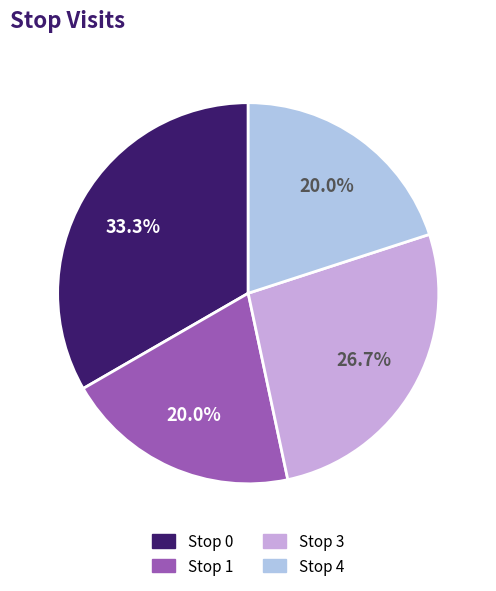

To the nearest percent, what is the difference between the largest and smallest slice percentages?

13%